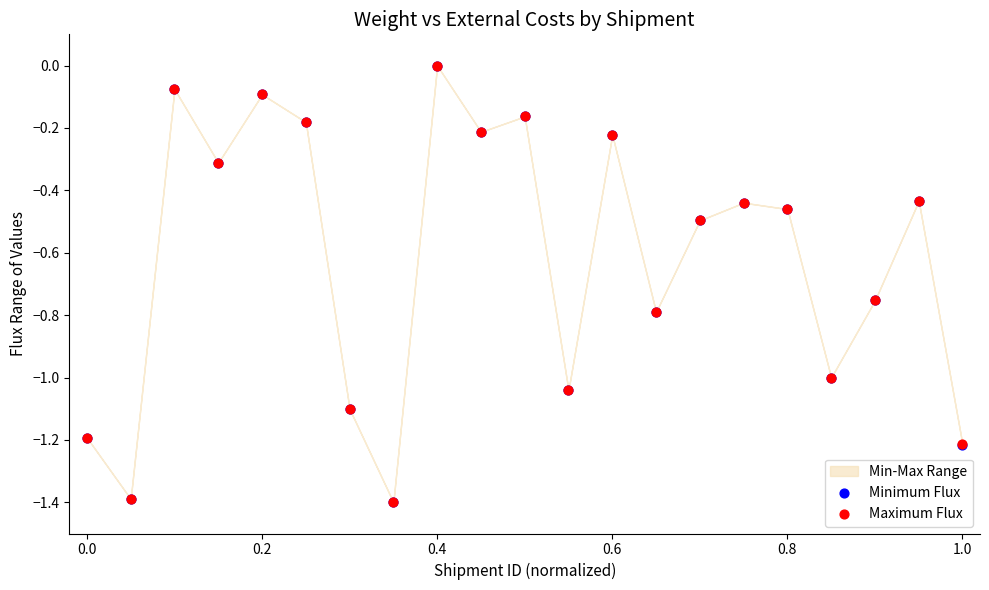

Which series contains the lowest Y value?

Minimum Flux